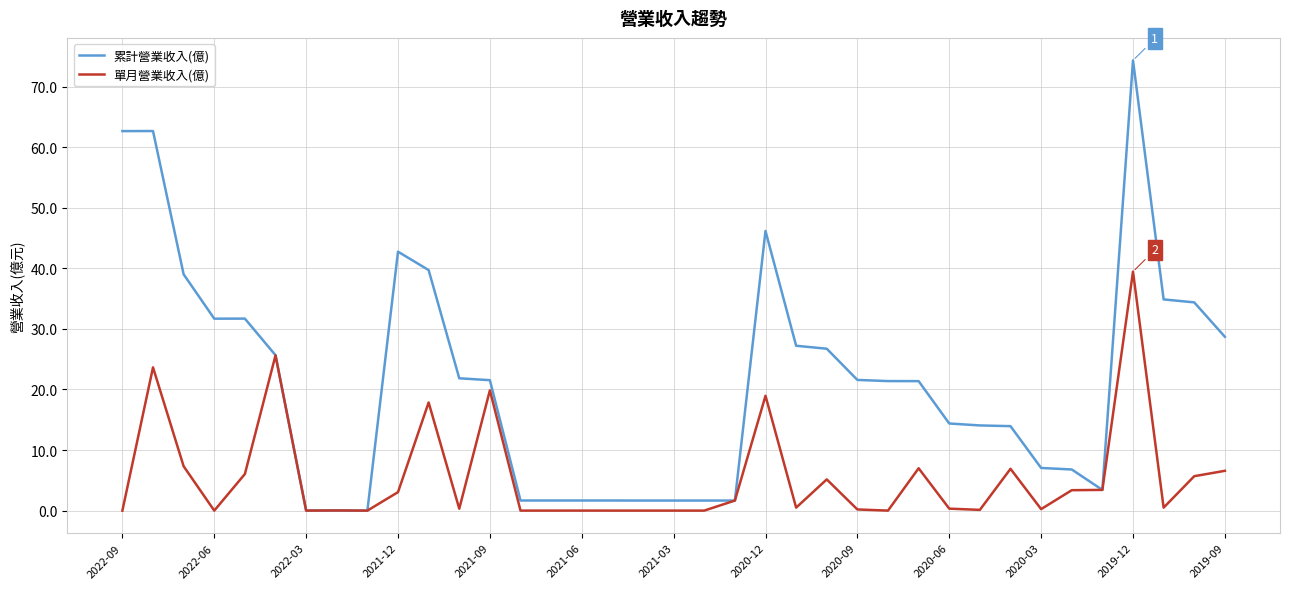

What is the difference between the maximum and minimum values in the 累計營業收入(億) series?

74.3